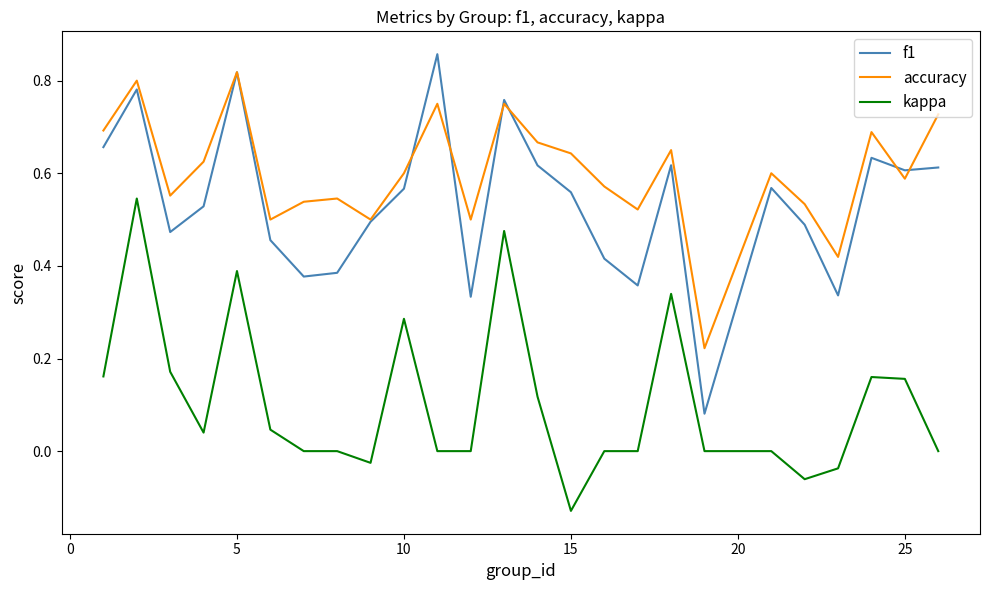

True or false: kappa and f1 cross at least once.

False